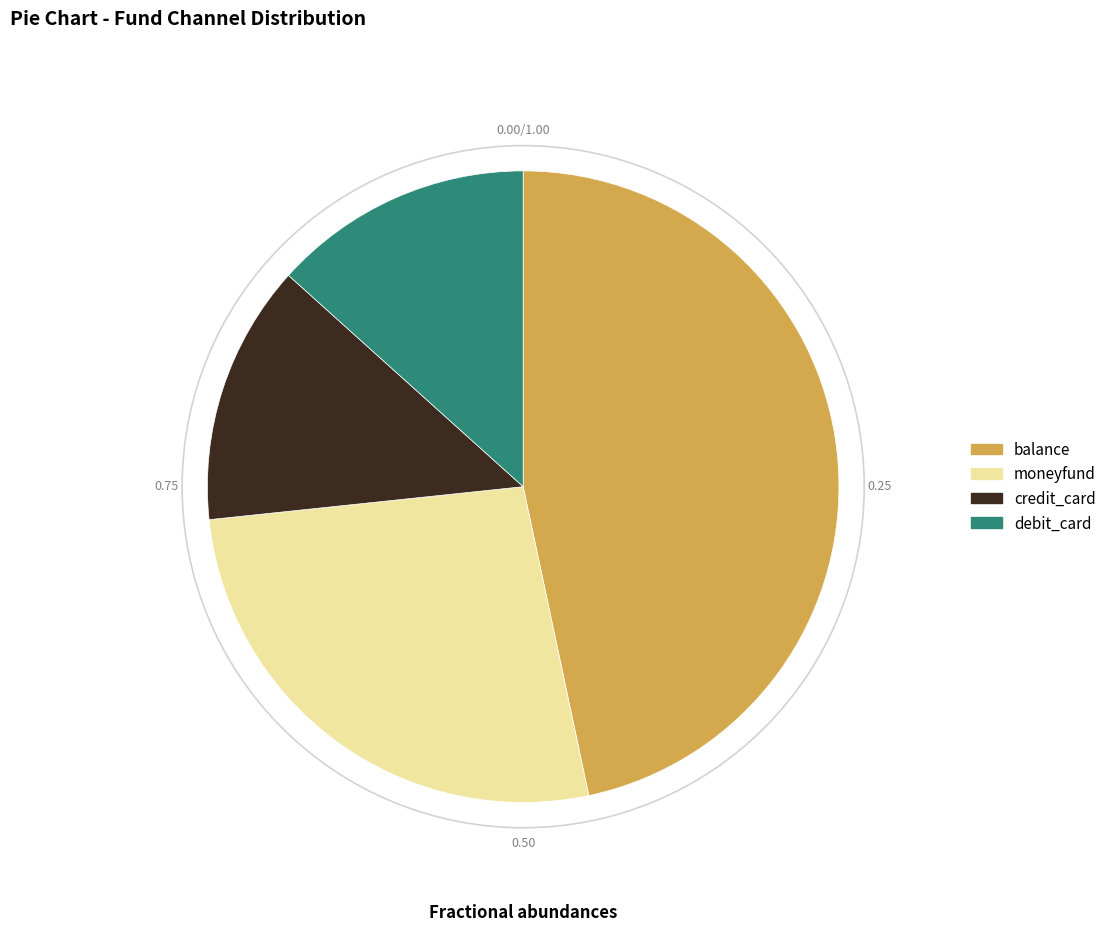

Approximately how many times larger is the value at debit_card compared to credit_card?

1.0